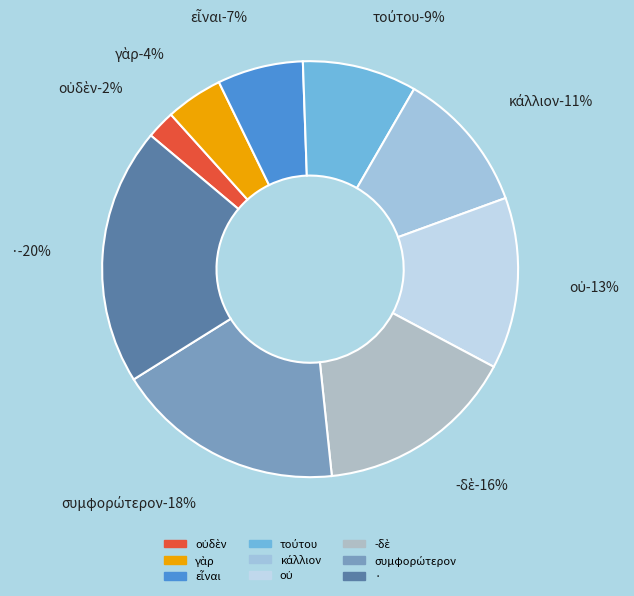

Count the number of slices in the pie.

9